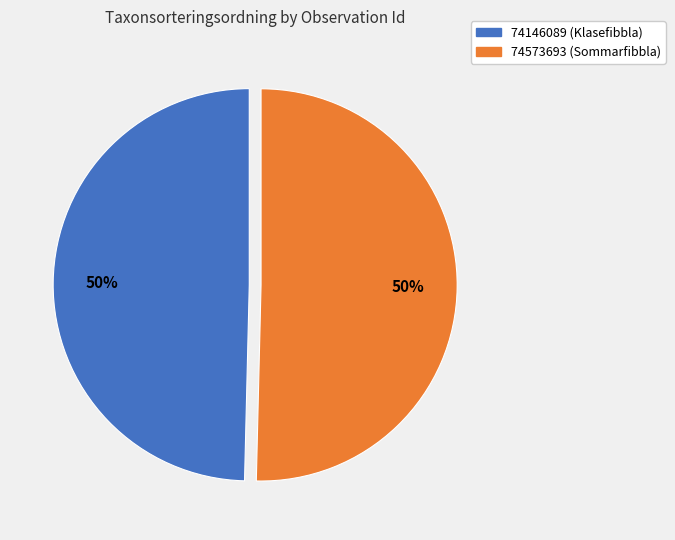

What is the ratio of the value at 74573693 (Sommarfibbla) to the value at 74146089 (Klasefibbla)?

1.0